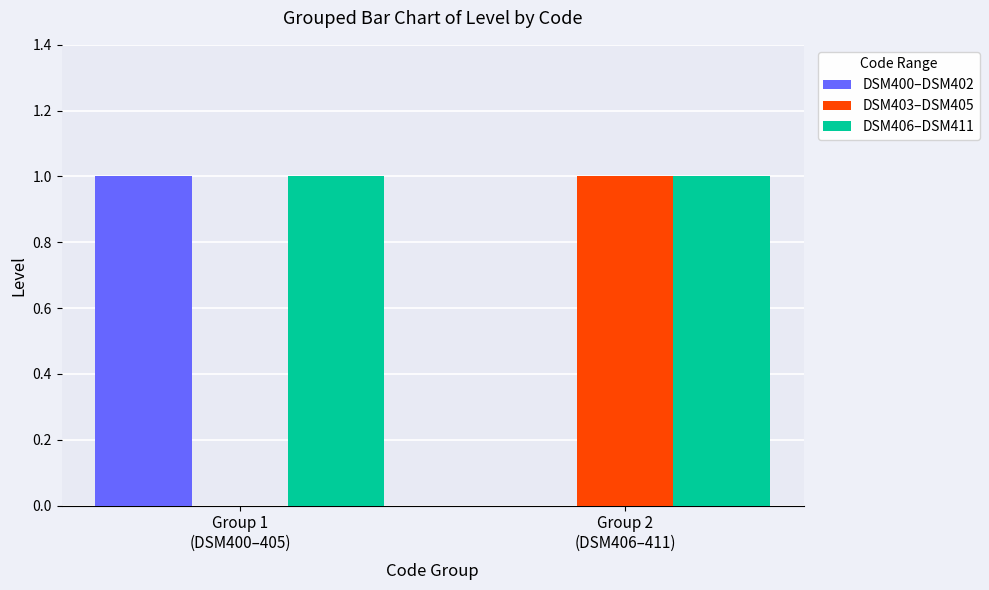

Which series has the largest total across all categories?

DSM406–DSM411